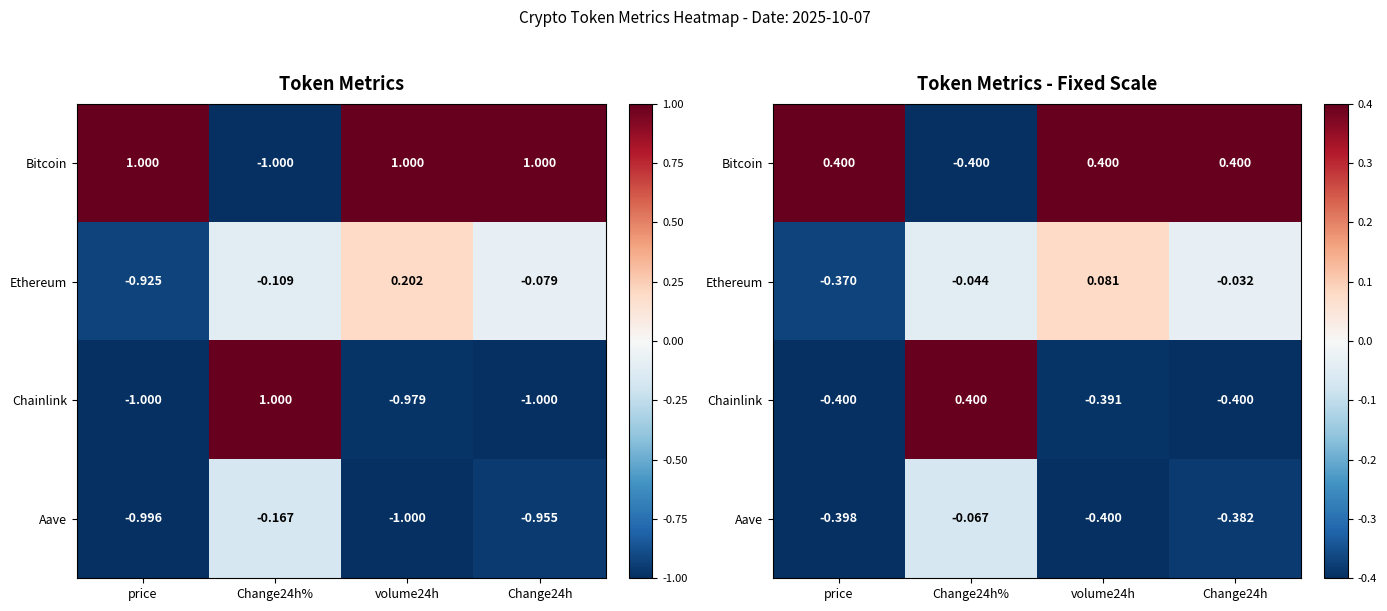

At which category is the sum across all series the highest?

Change24h%